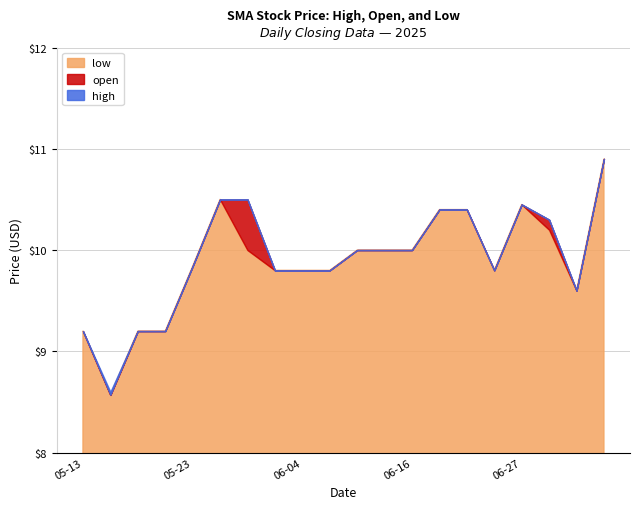

Where does the open series first go above 10?

2025-05-26